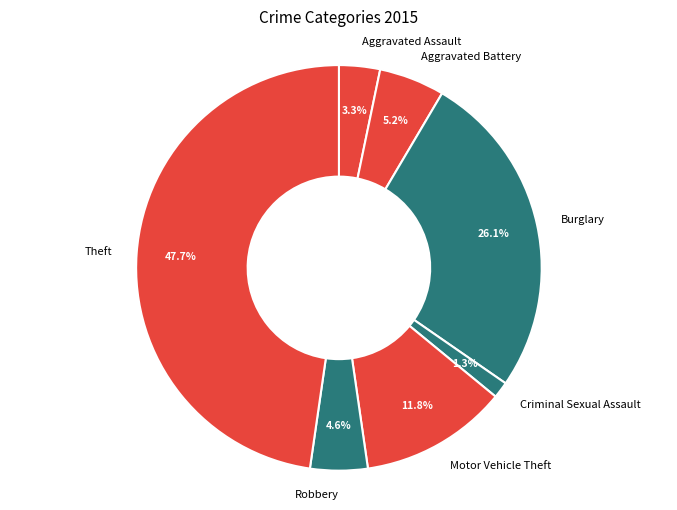

What percentage is NOT represented by Burglary?

73.9%